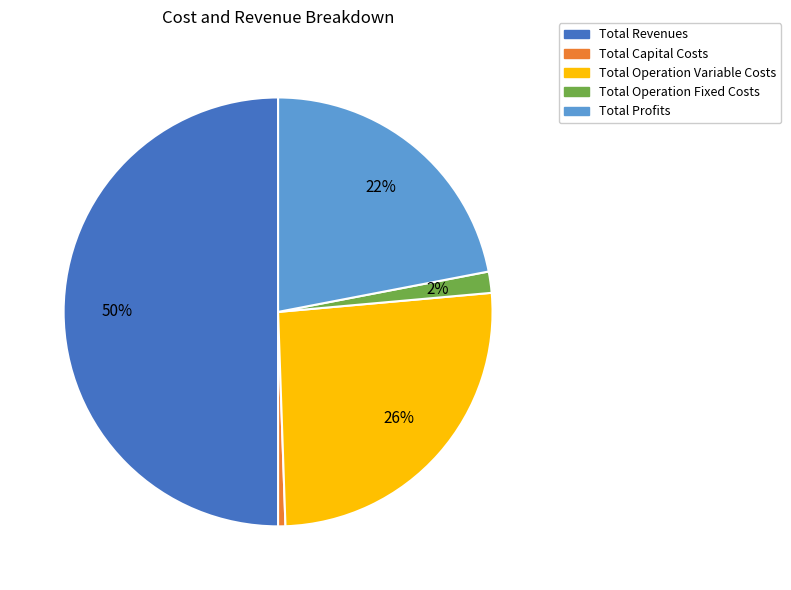

To the nearest percent, what percentage of the pie is Total Operation Fixed Costs?

2%